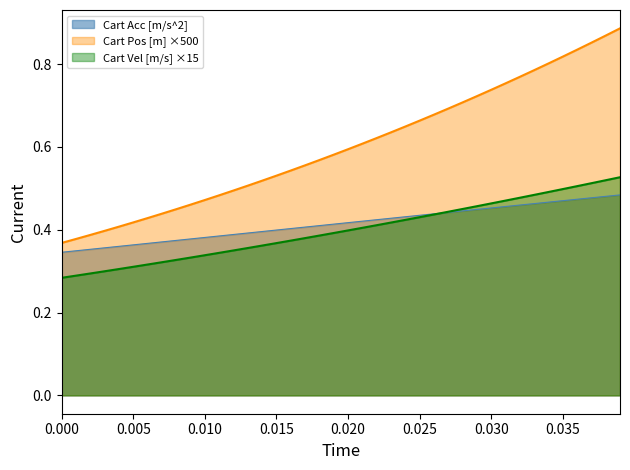

How many lines are shown in the chart?

3